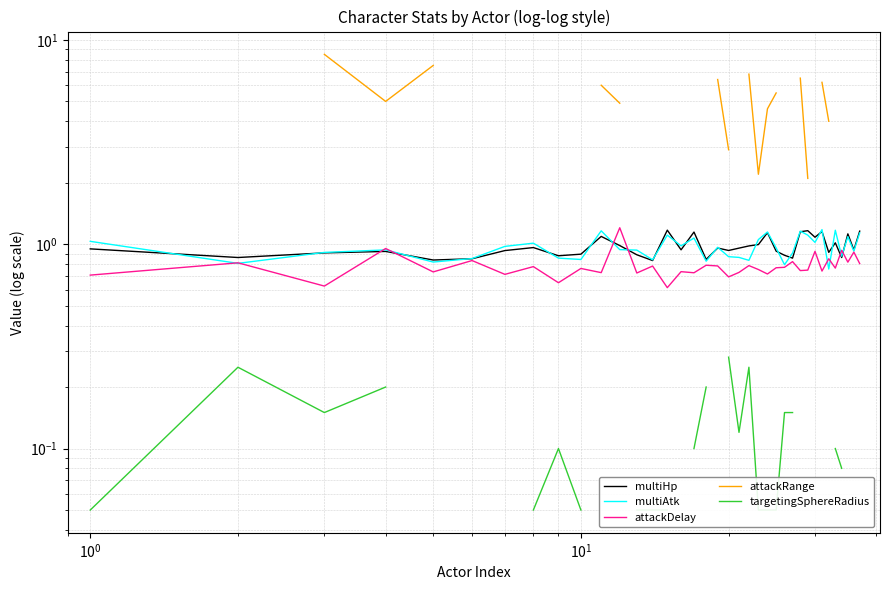

What are all the series names shown in the legend?

multiHp, multiAtk, attackDelay, attackRange, targetingSphereRadius